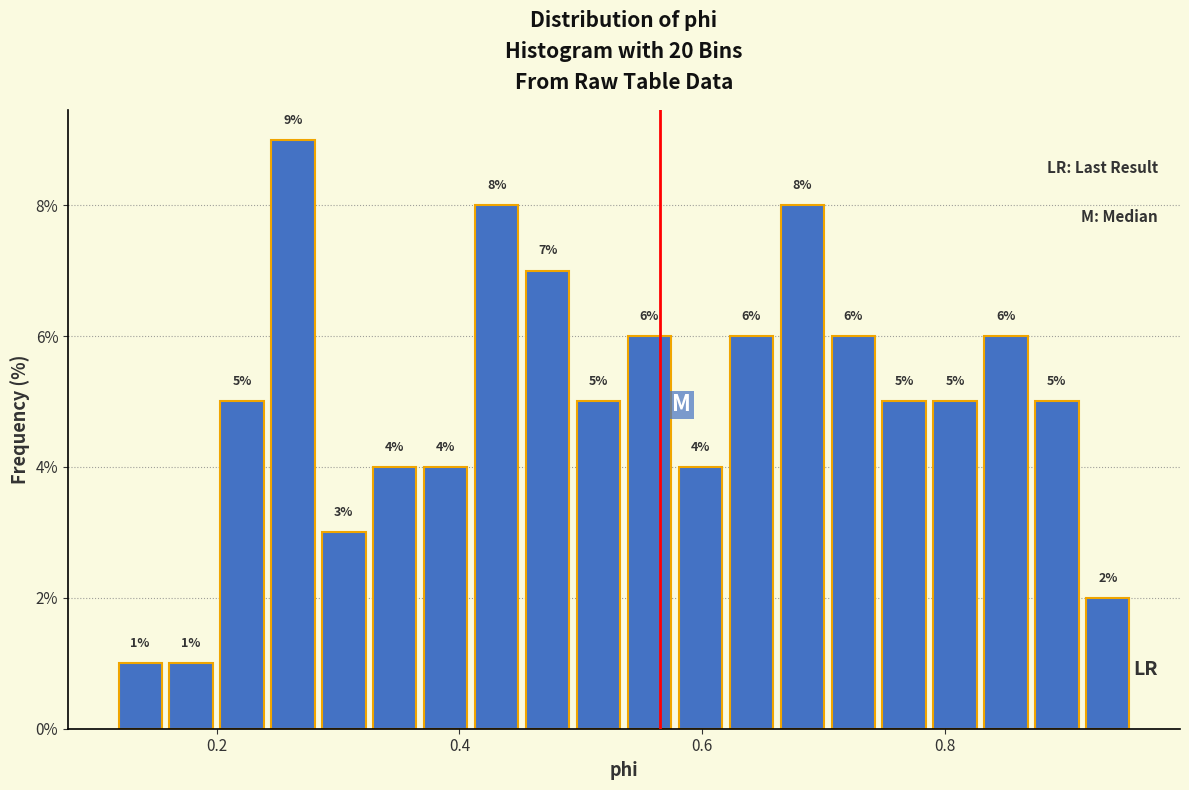

Around what value on the x-axis is the tallest bar? Give the approximate position of its centre, as read against the axis.

0.26